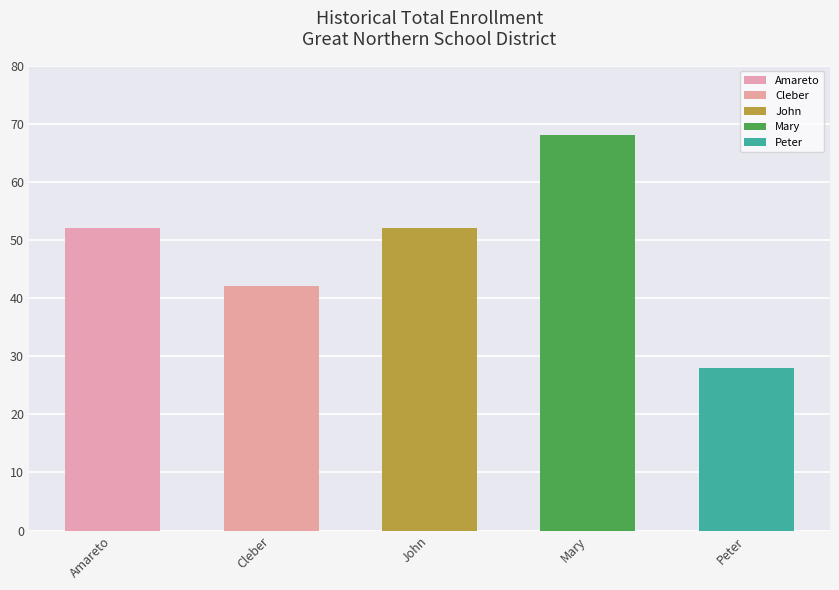

At which label is the value closest to 48?

Amareto